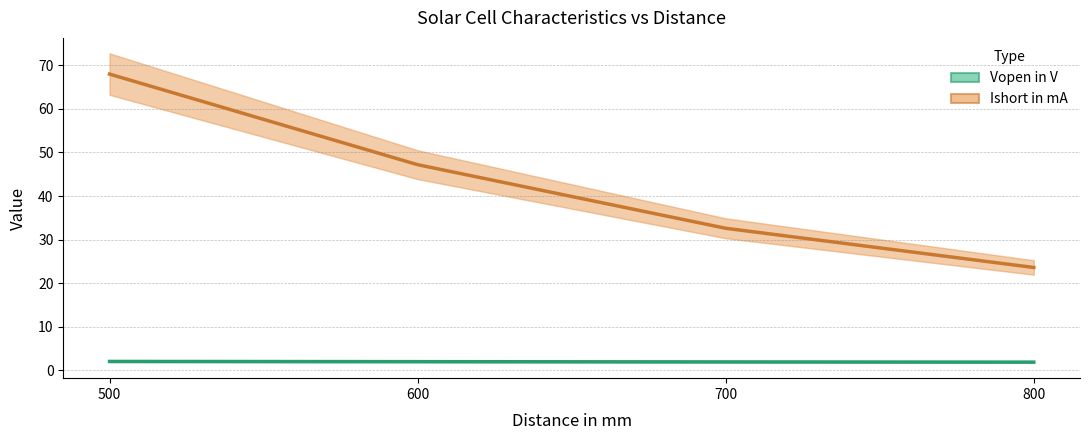

Reading left to right, list all the values displayed in this chart.

Vopen in V: 500=2.0	600=2.0	700=1.9	800=1.9
Ishort in mA: 500=68.0	600=47.2	700=32.6	800=23.6